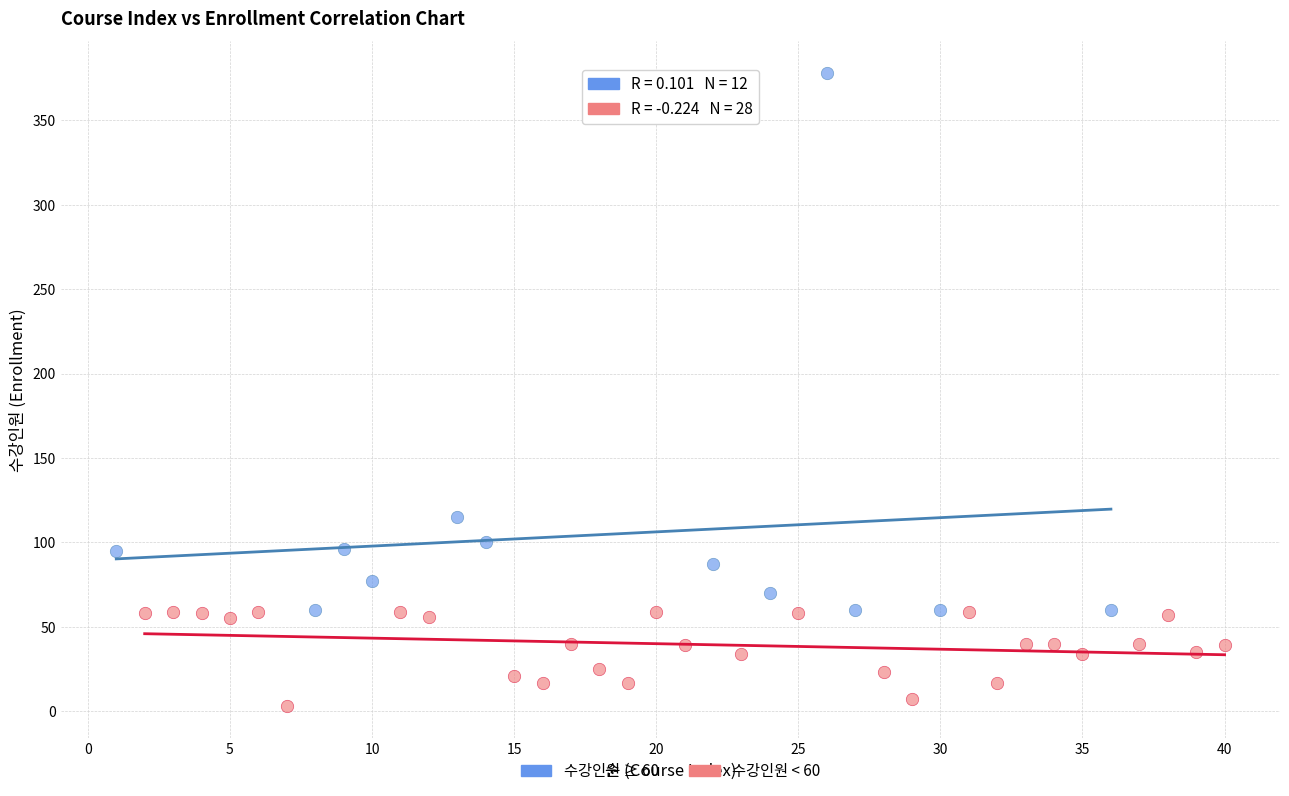

Which series contains the lowest Y value?

수강인원 < 60